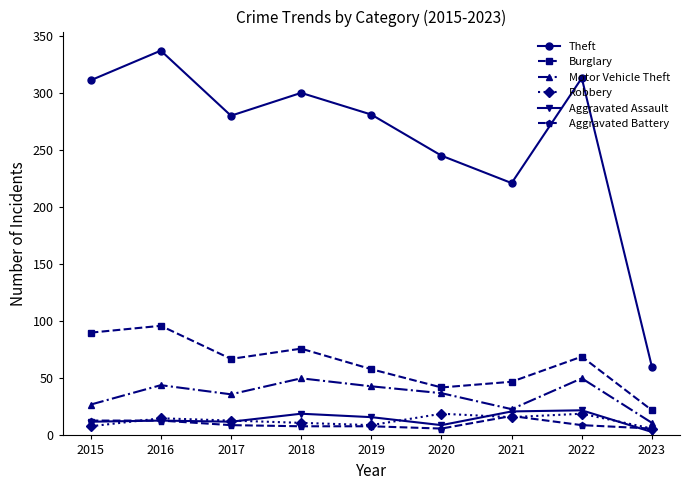

True or false: Theft has more than 2 points higher than both neighbors.

True